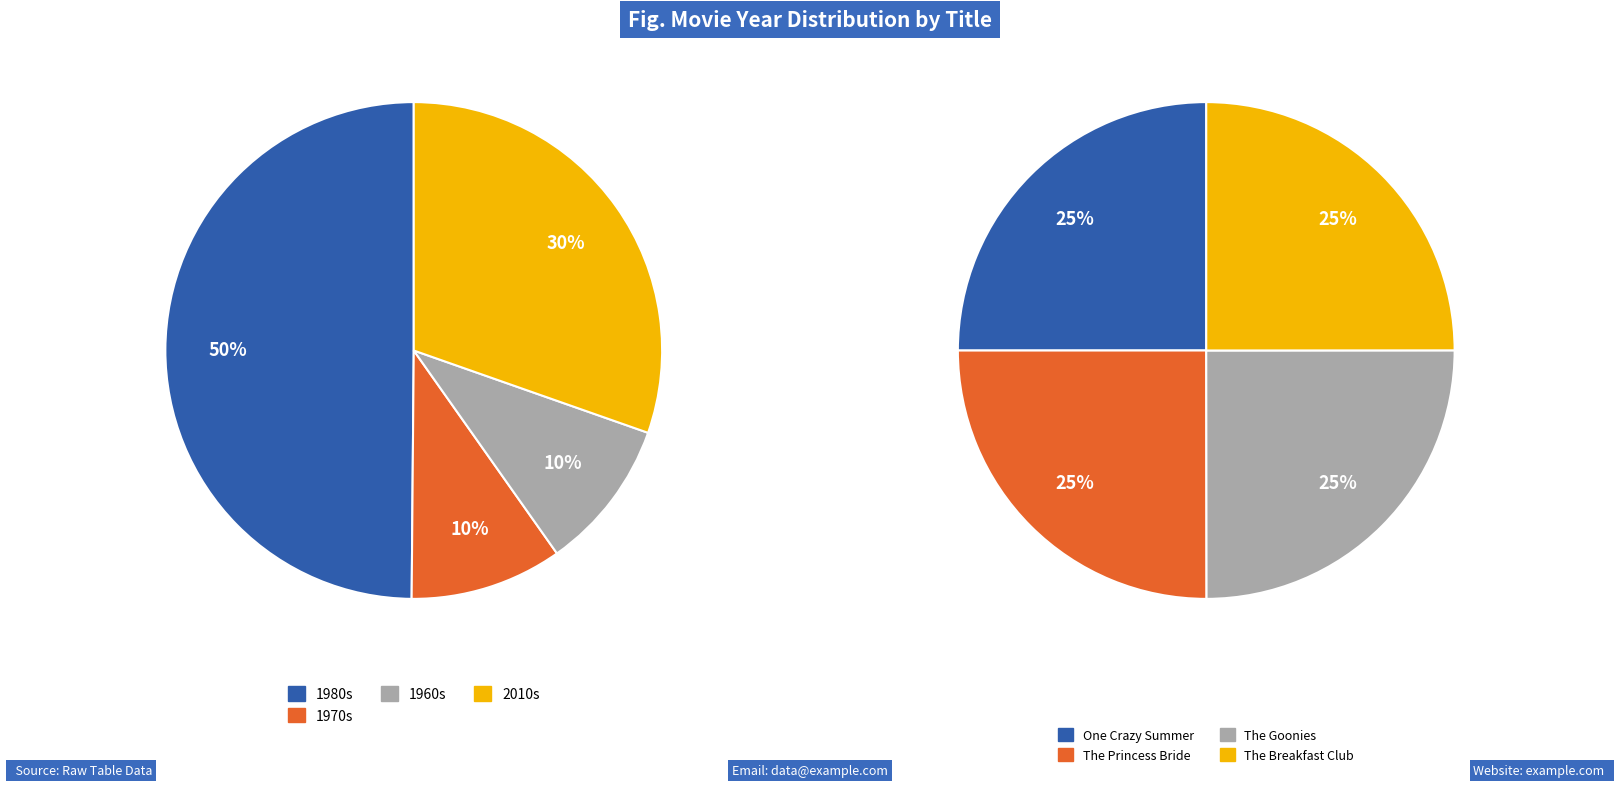

Is there a majority slice in this chart?

No